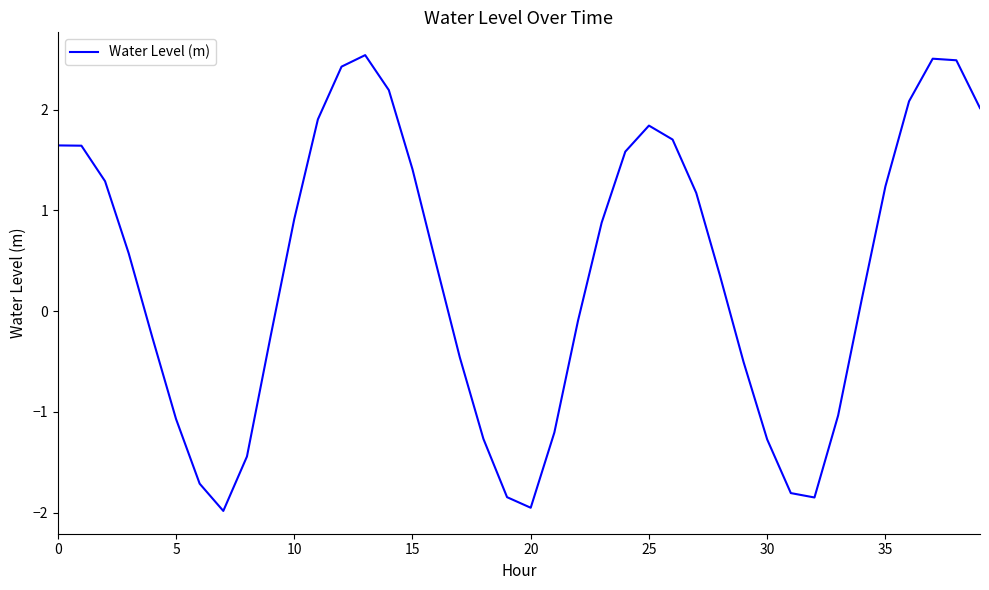

Count the number of data series in this chart.

1